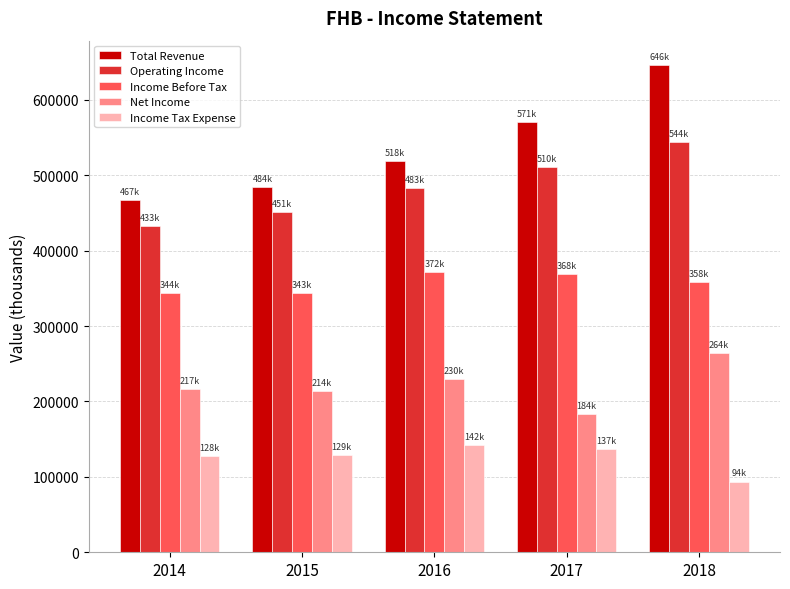

Which category has the highest value across all series?

2018